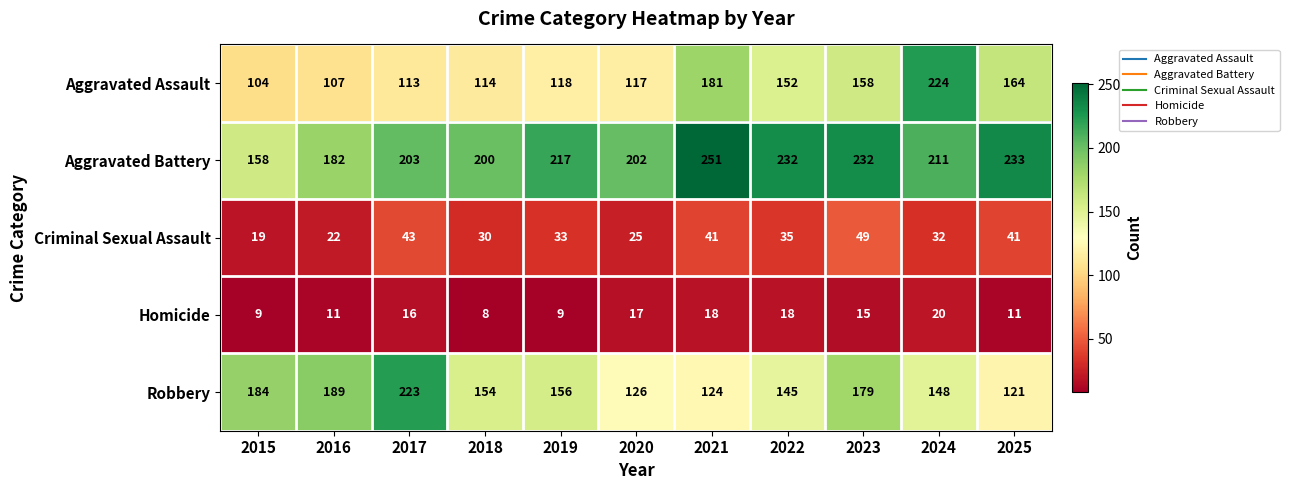

How many data points in Criminal Sexual Assault are less than 33?

5